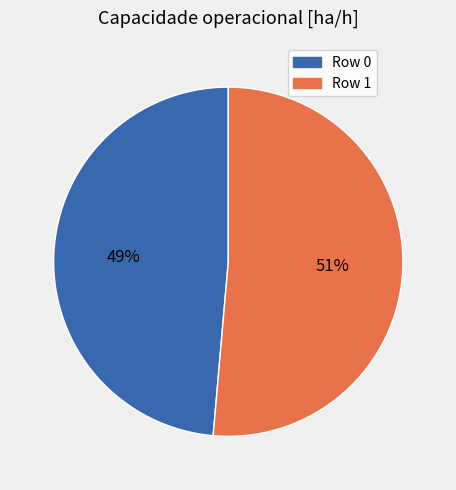

How many segments does this pie chart have?

2